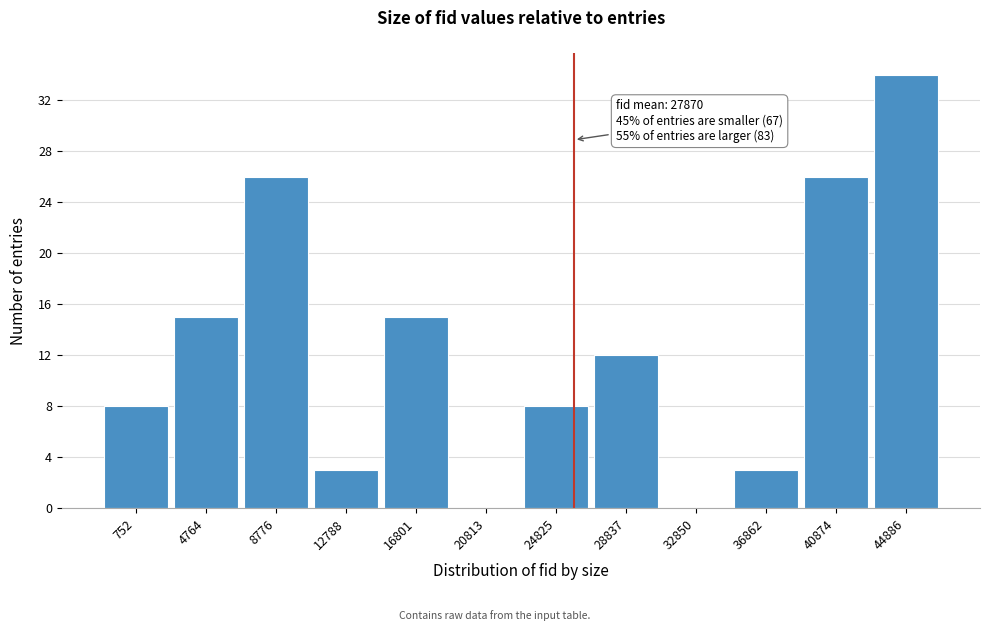

Reading left to right, what are all the values shown in this chart?

752=8	4764=15	8776=26	12788=3	16801=15	20813=0	24825=8	28837=12	32850=0	36862=3	40874=26	44886=34